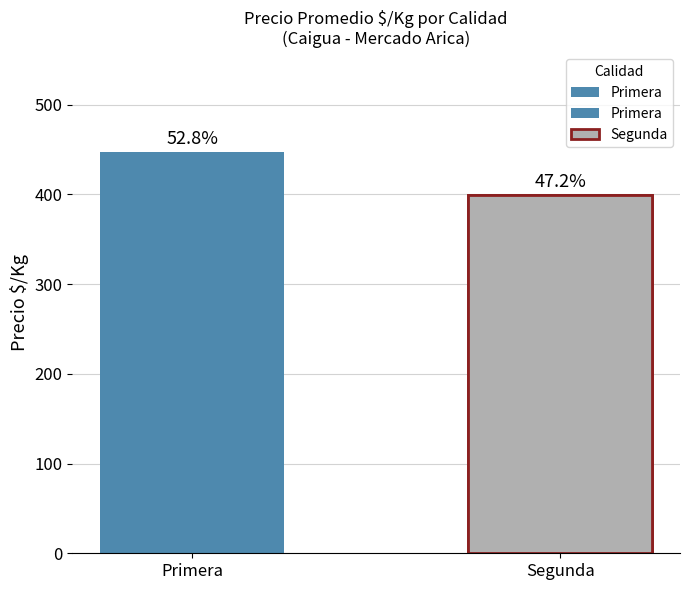

What is the ratio of the value at Primera to the value at Segunda?

1.1